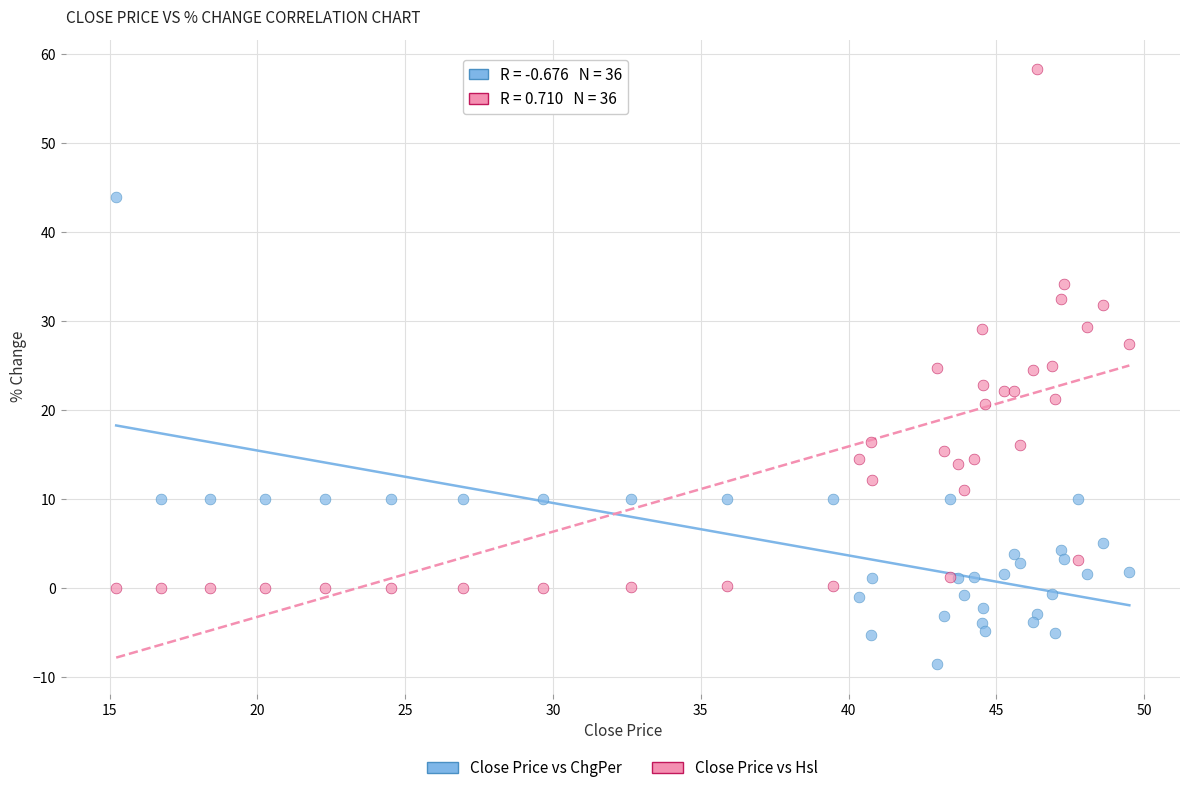

Which series contains the highest Y value?

Close Price vs Hsl